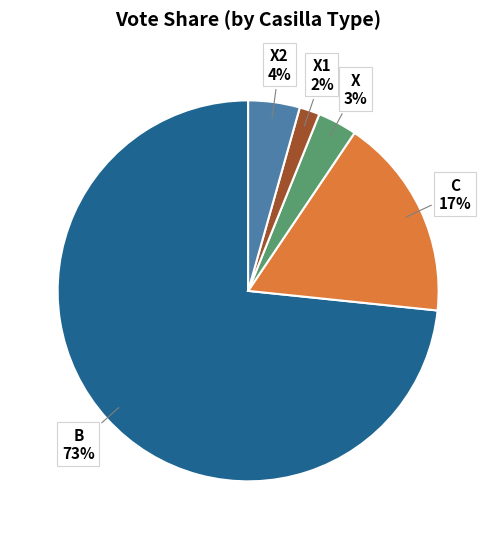

To the nearest percent, what is the average slice percentage?

20%